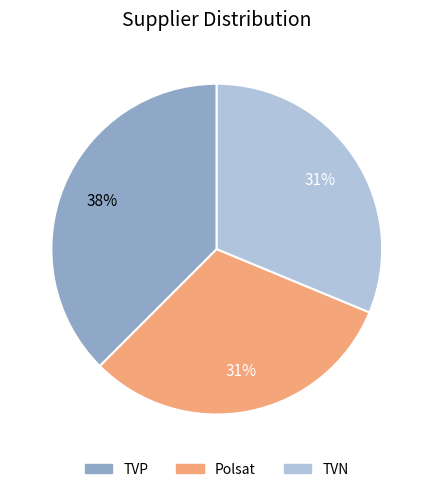

Which slice is the largest?

TVP